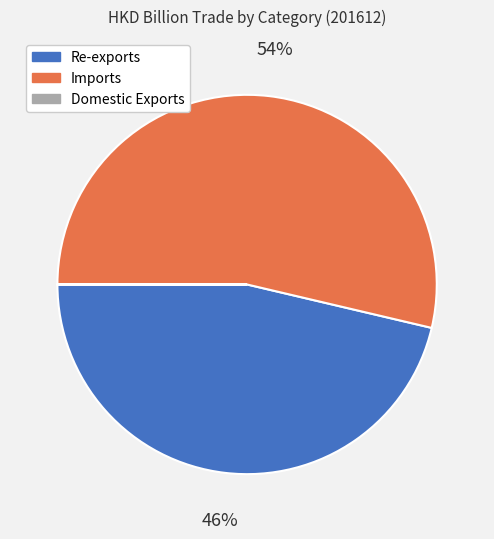

What percentage is the Imports slice, to the nearest percent?

54%